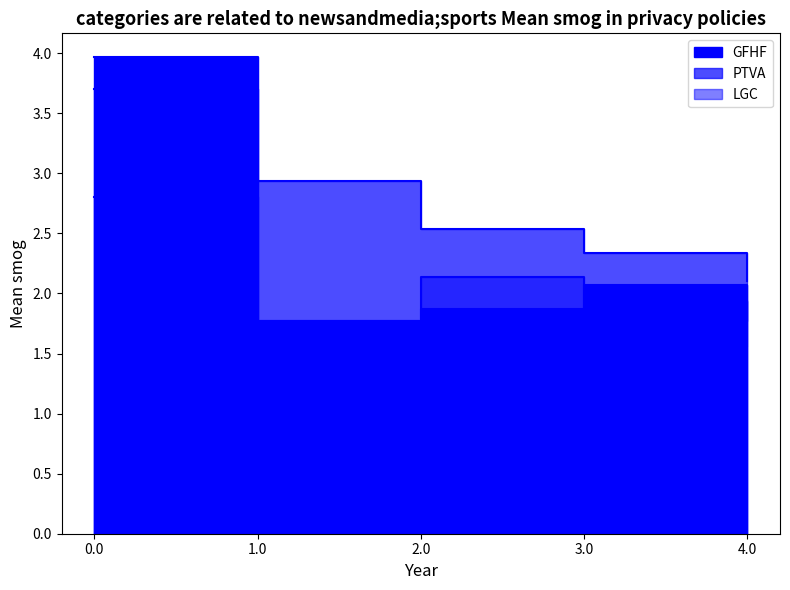

What is the value of the PTVA point at the 4th from the left?

2.3